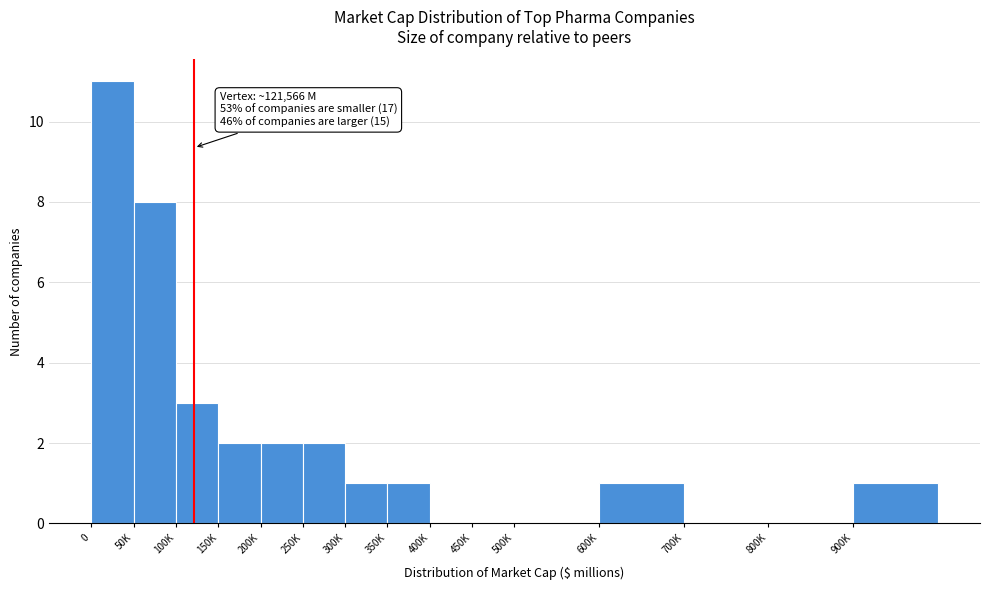

Reading right to left, extract all data points from this chart.

900K=1	800K=0	700K=0	600K=1	500K=0	450K=0	400K=0	350K=1	300K=1	250K=2	200K=2	150K=2	100K=3	50K=8	0=11